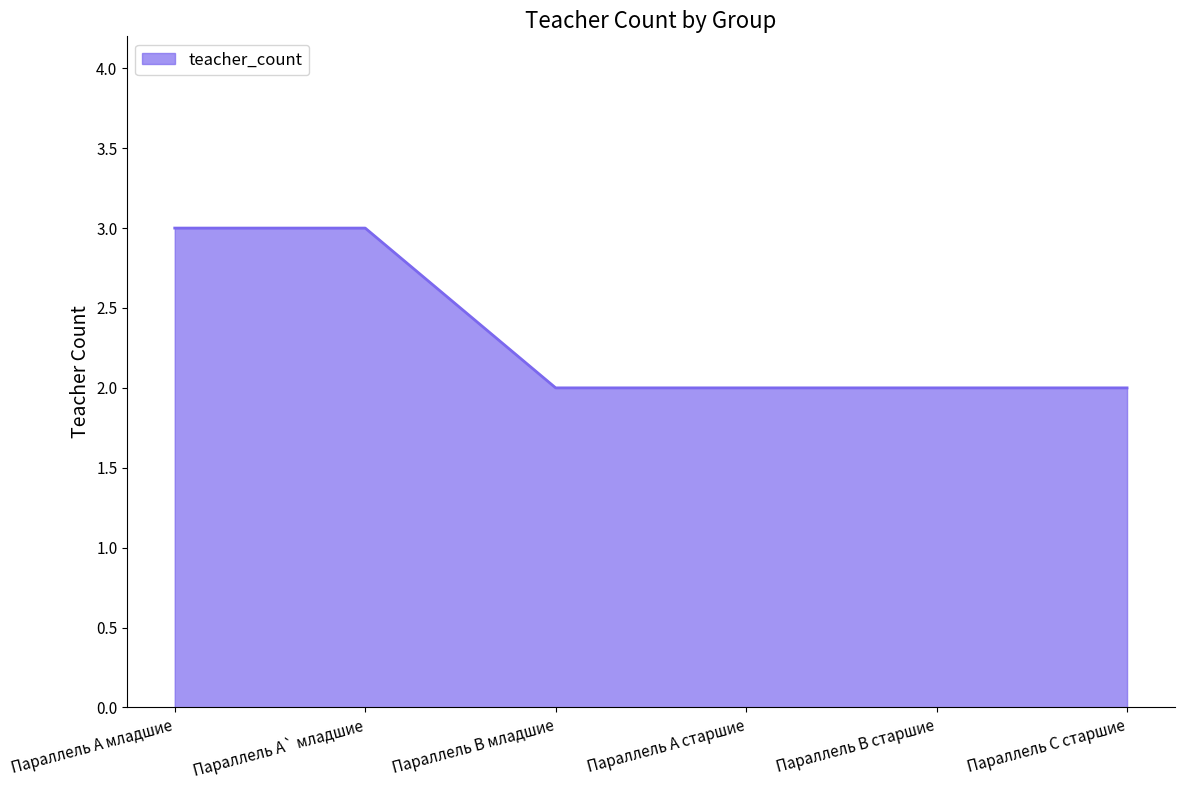

Is it true that the value at Параллель A старшие is 3?

False